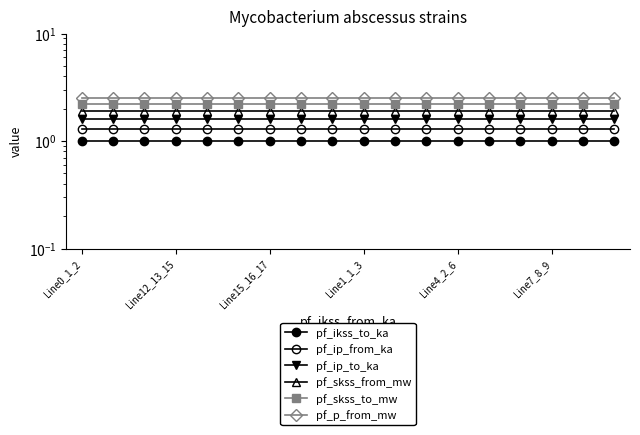

Does the chart display data point markers on the line(s)?

Yes